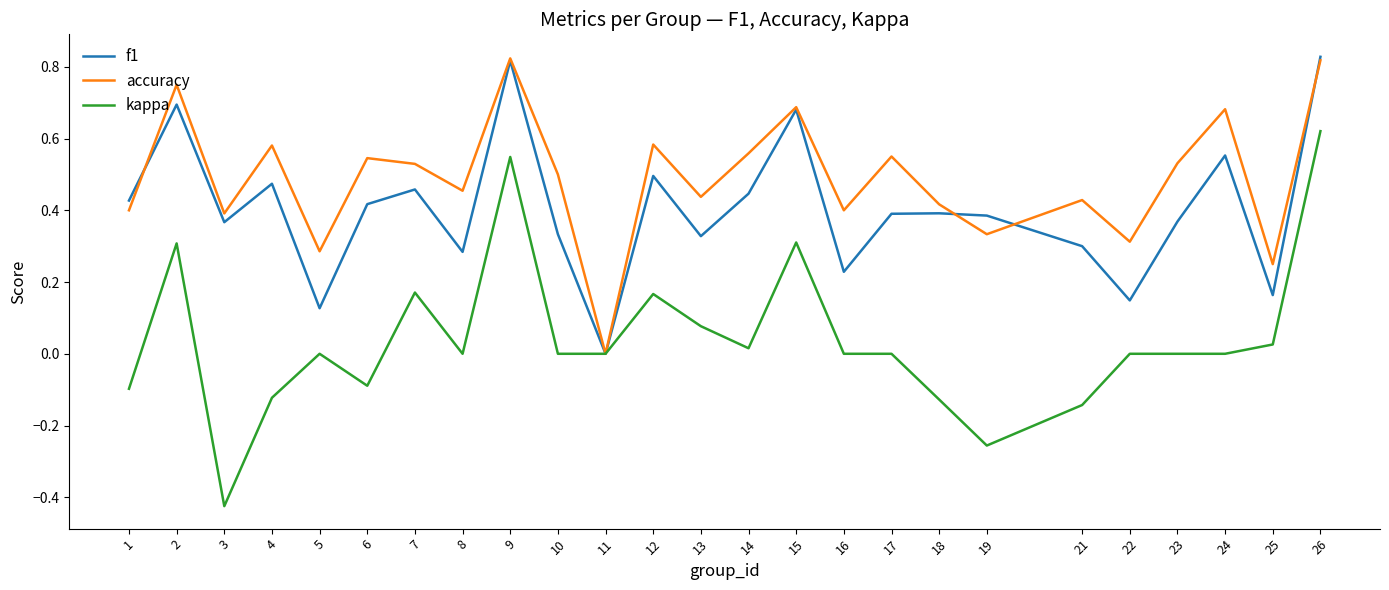

The kappa series shows 0.0 at 5. True or false?

True